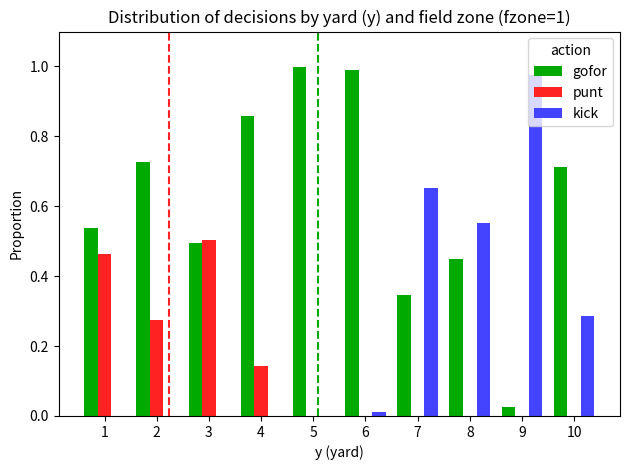

Which series has the largest total across all categories?

gofor